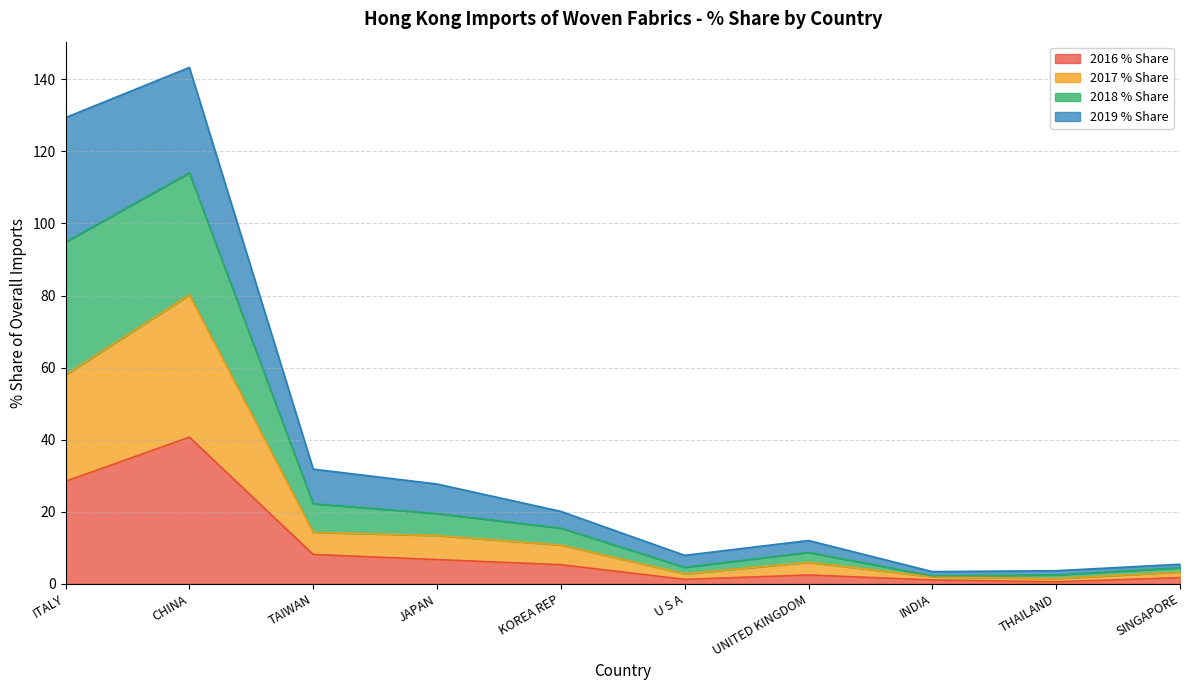

At which label does 2016 % Share reach its minimum?

THAILAND